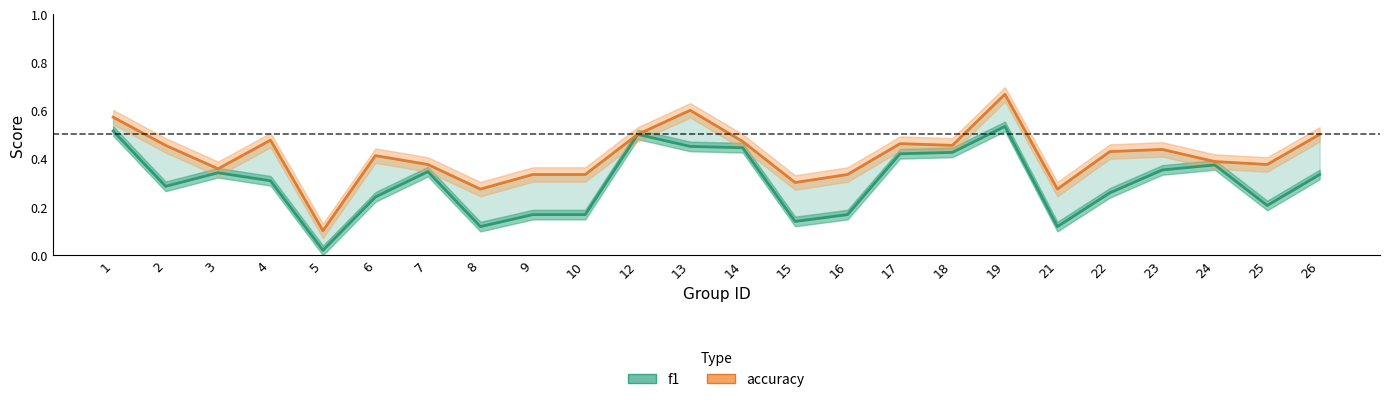

True or false: f1 and accuracy intersect in this chart.

False